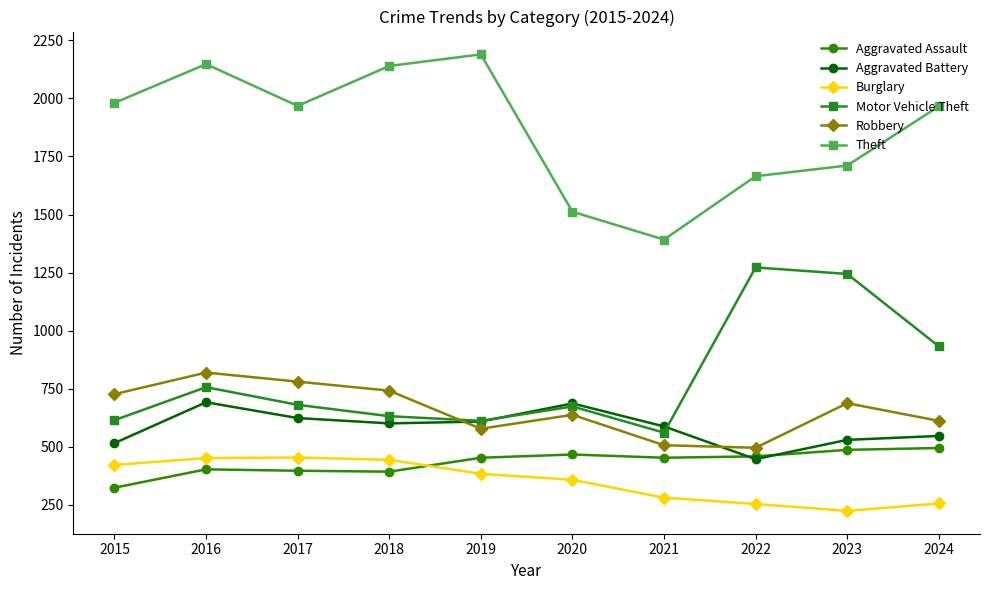

What is the difference between the highest and lowest values at 2021?

1112